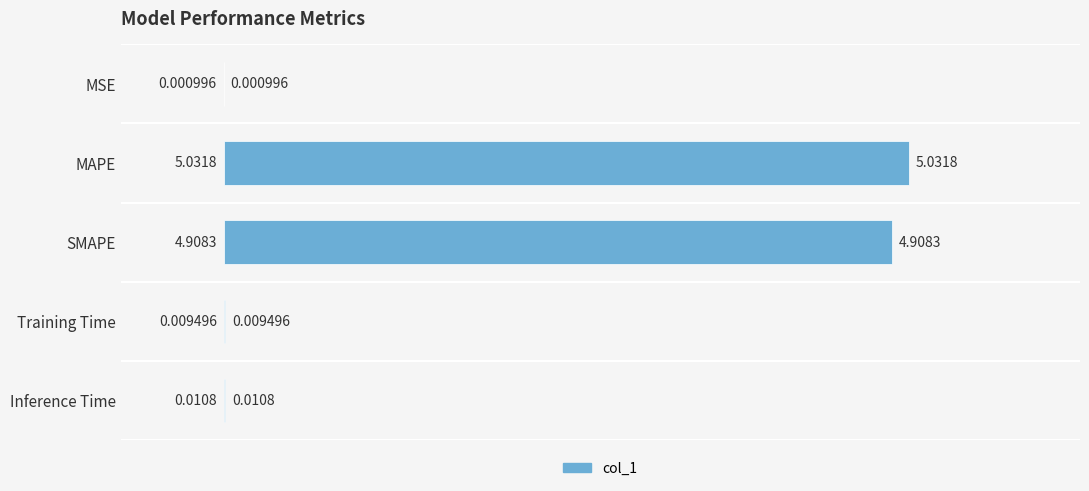

Are the bars horizontal?

Yes